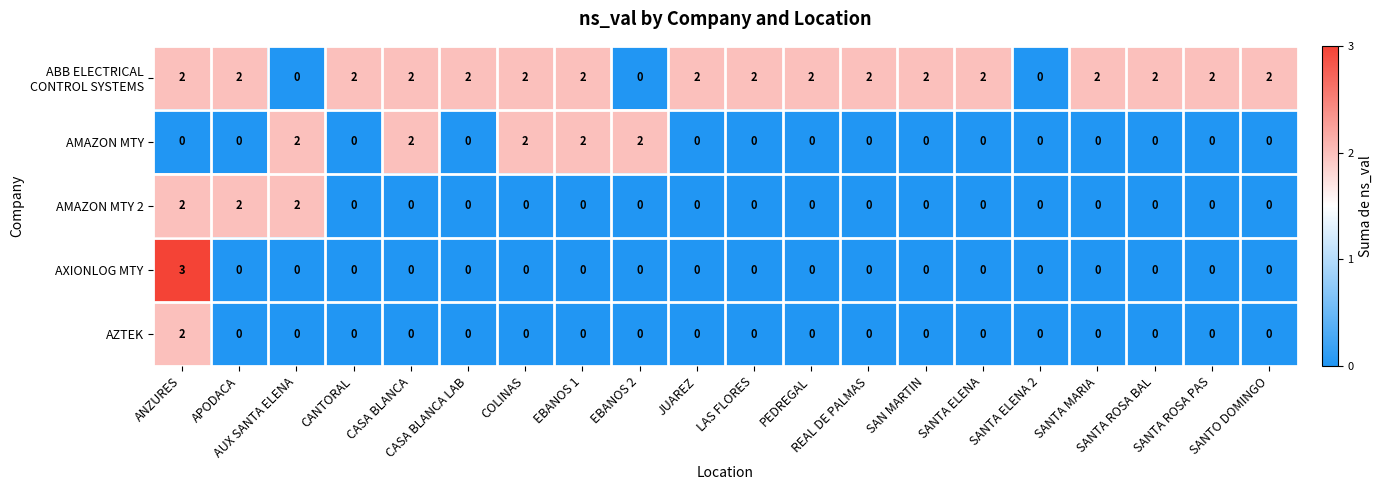

What is the maximum value shown in the chart?

3